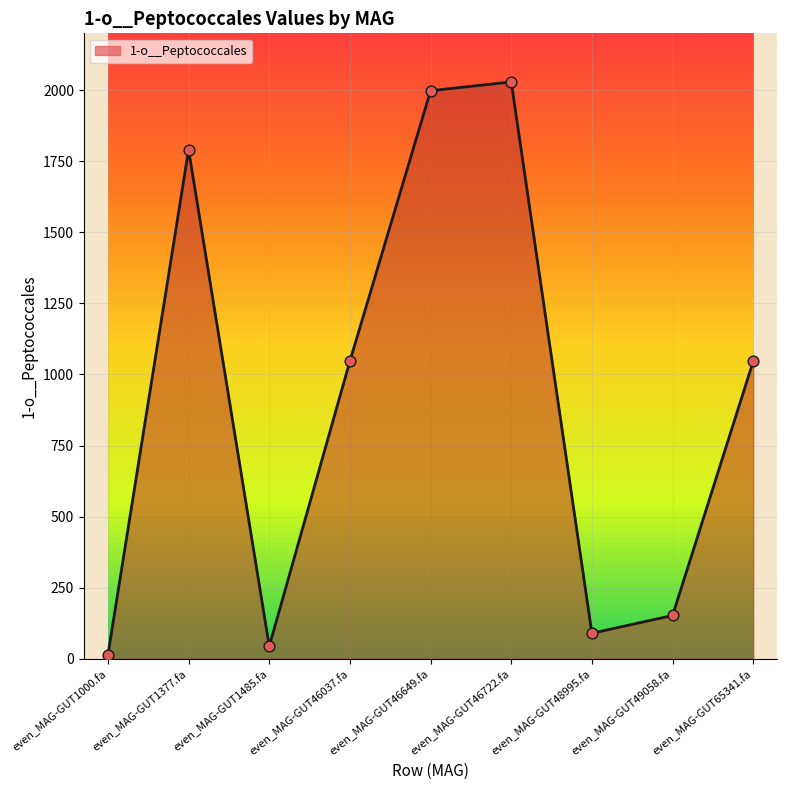

What is the change in value from even_MAG-GUT46649.fa to even_MAG-GUT49058.fa?

-1845.9